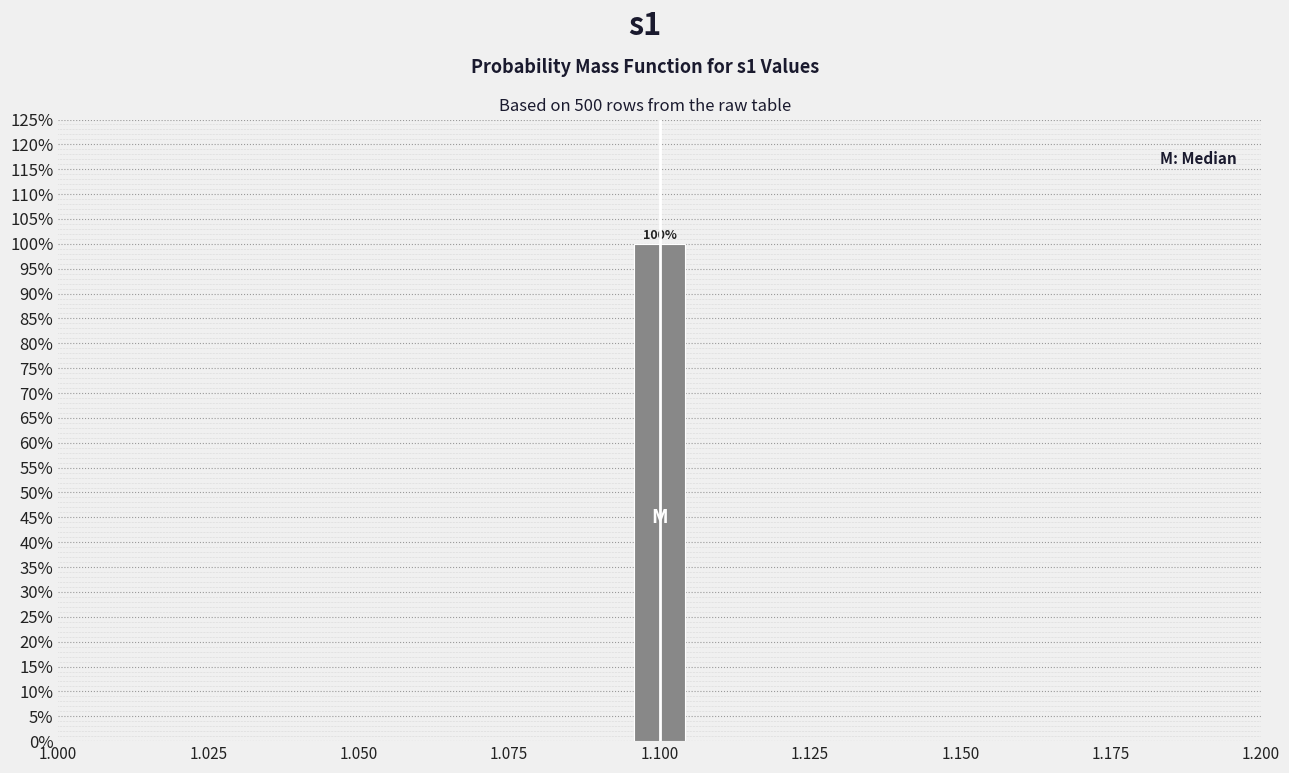

Read against the x-axis, roughly where is the centre of the tallest bar?

1.100